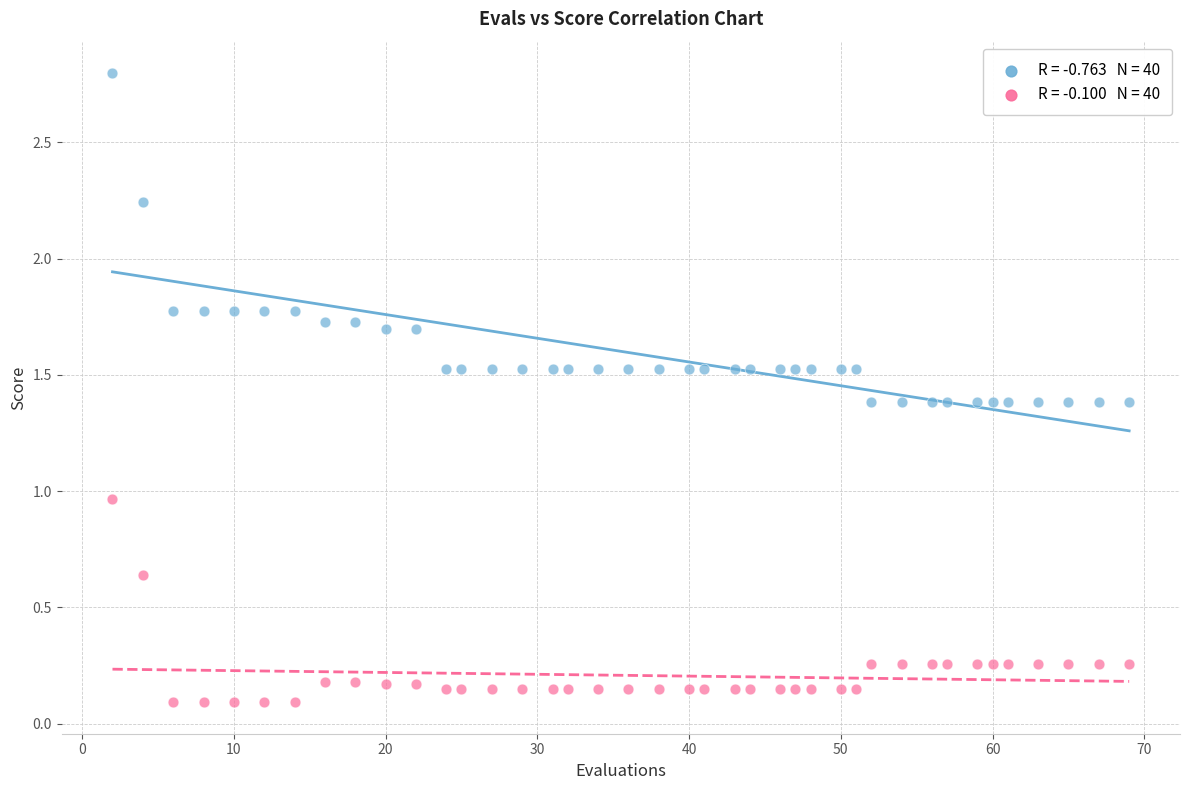

Across all data points, what is the range of Y values (max minus min)?

2.7